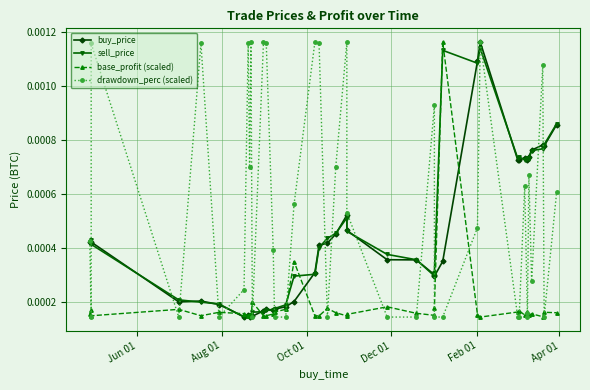

At which category does sell_price reach its first local peak?

Aug 01